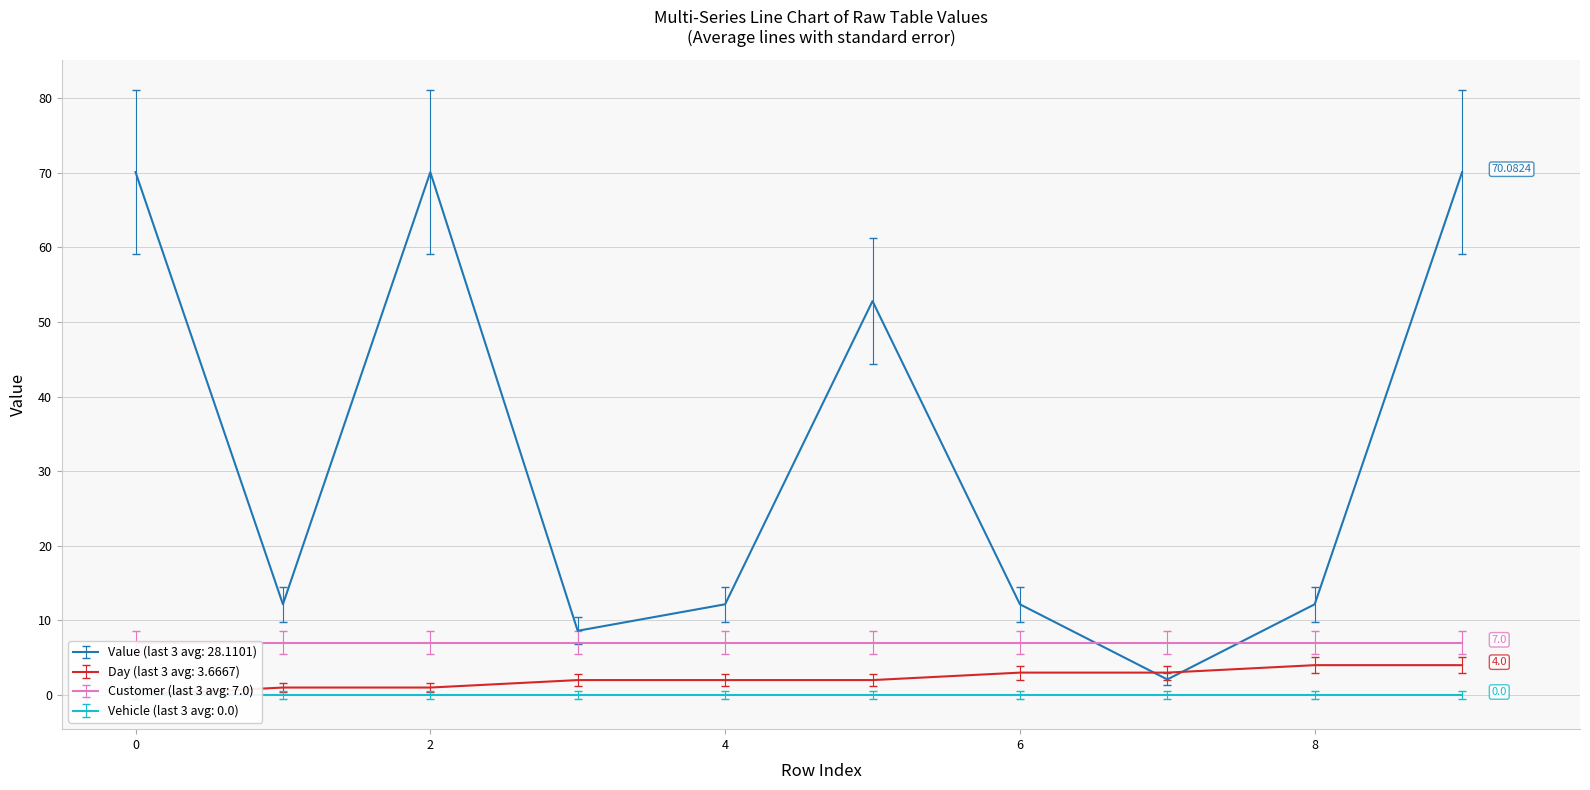

What value does the Value series have at 9?

70.1